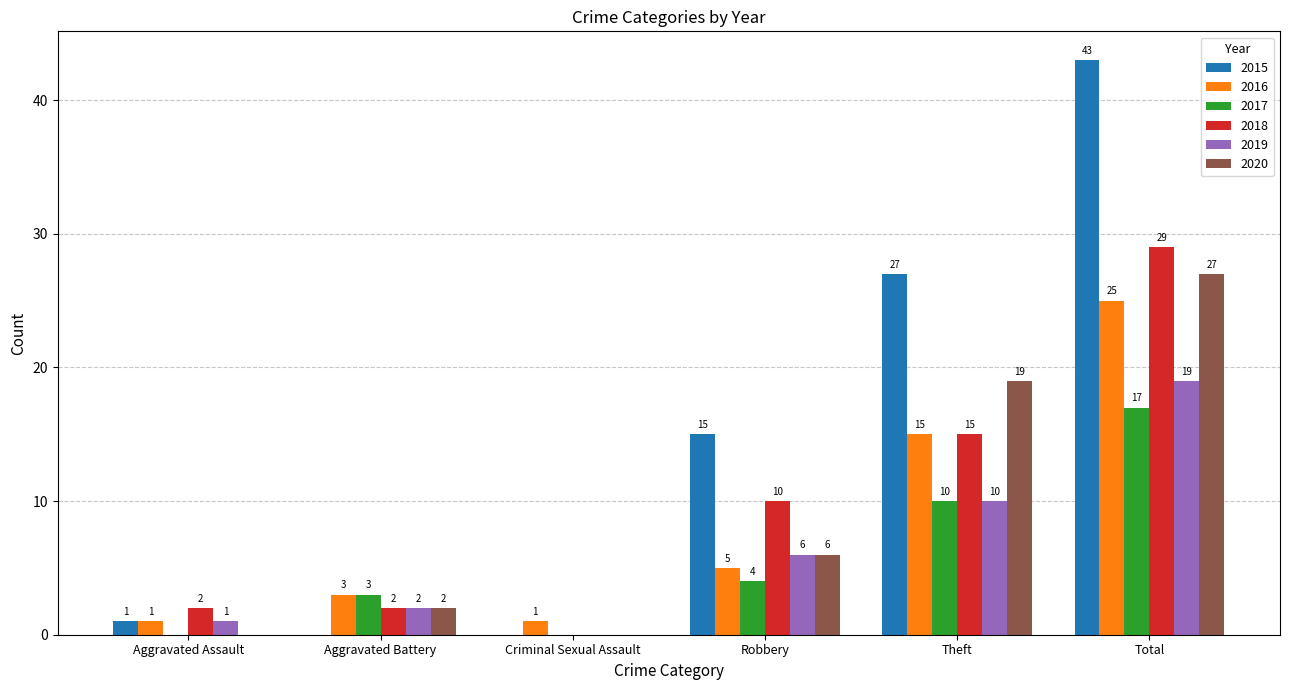

Reading left to right, extract all data points from this chart.

2015: 1	0	0	15	27	43
2016: 1	3	1	5	15	25
2017: 0	3	0	4	10	17
2018: 2	2	0	10	15	29
2019: 1	2	0	6	10	19
2020: 0	2	0	6	19	27